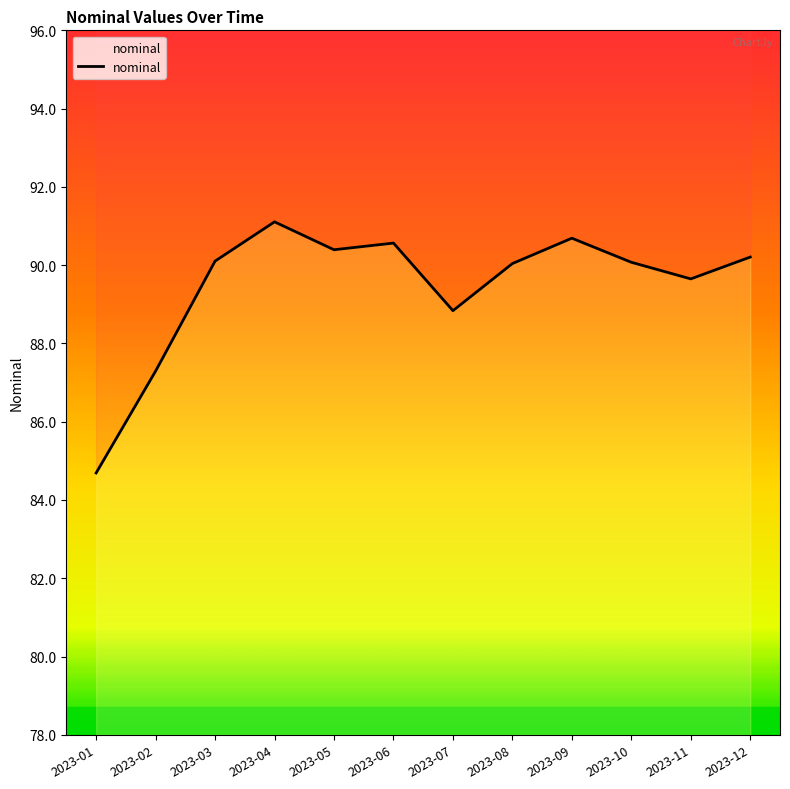

What is the value of the 10th point from the left?

90.1